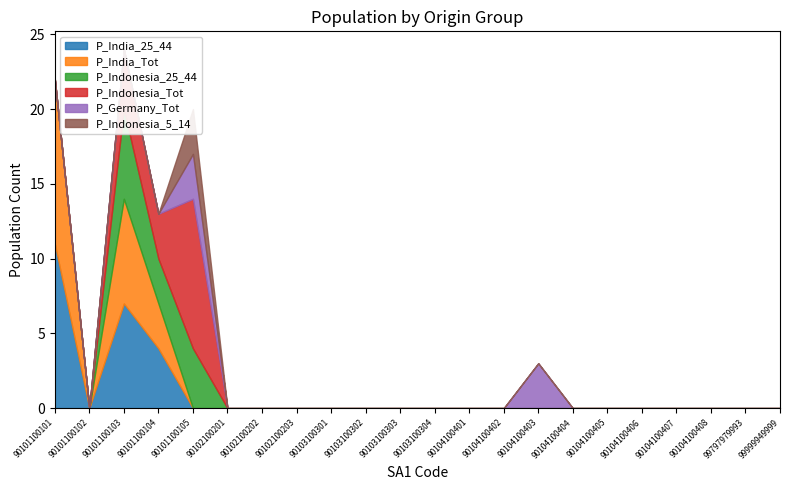

The value of P_Indonesia_5_14 at 90101100101 is 2. True or false?

False